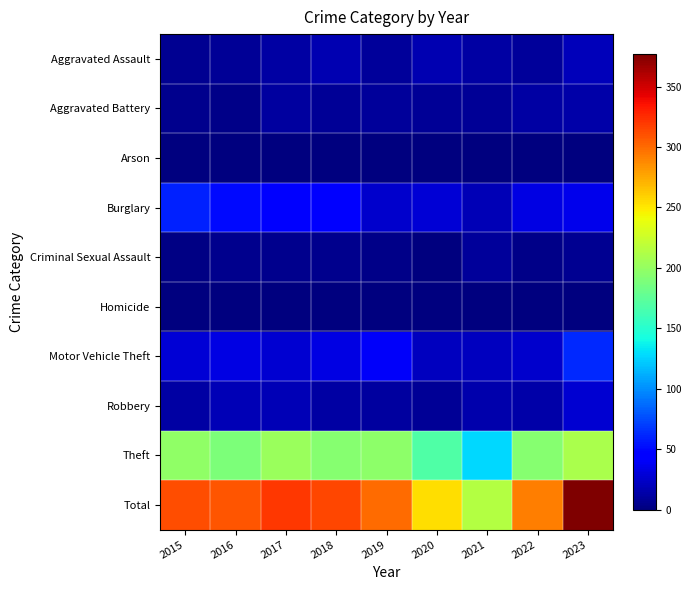

At which category does the chart reach its peak across all series?

2023